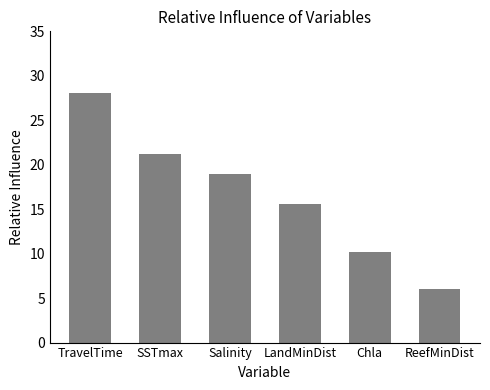

What is the maximum value shown in the chart?

28.1